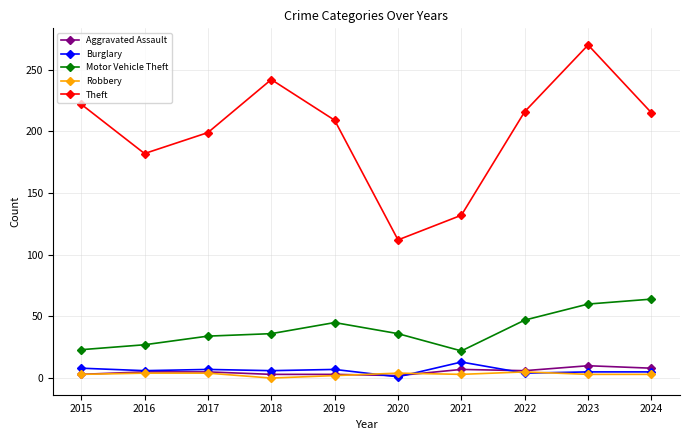

How many Aggravated Assault values are between 3 and 7?

7